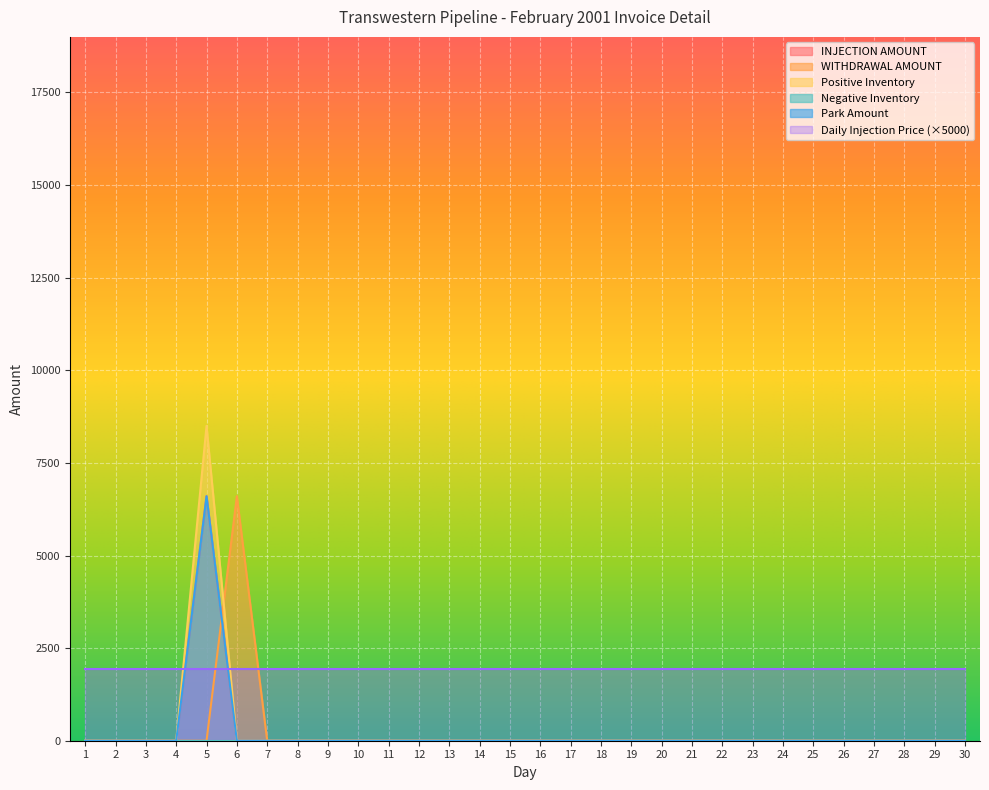

The value of INJECTION AMOUNT at 10 is -4126.2. True or false?

False